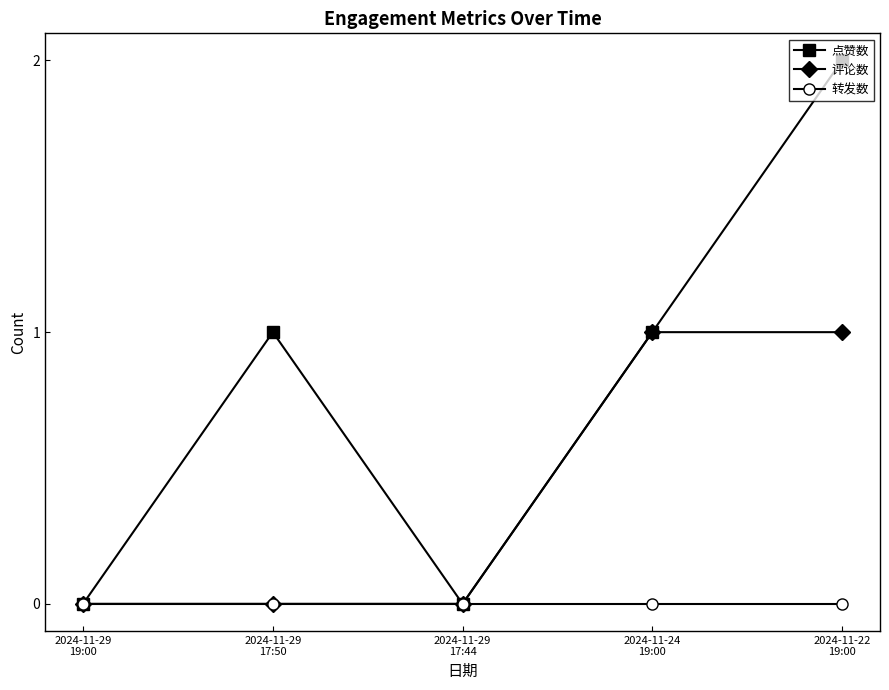

Which series has the largest range (max minus min)?

点赞数